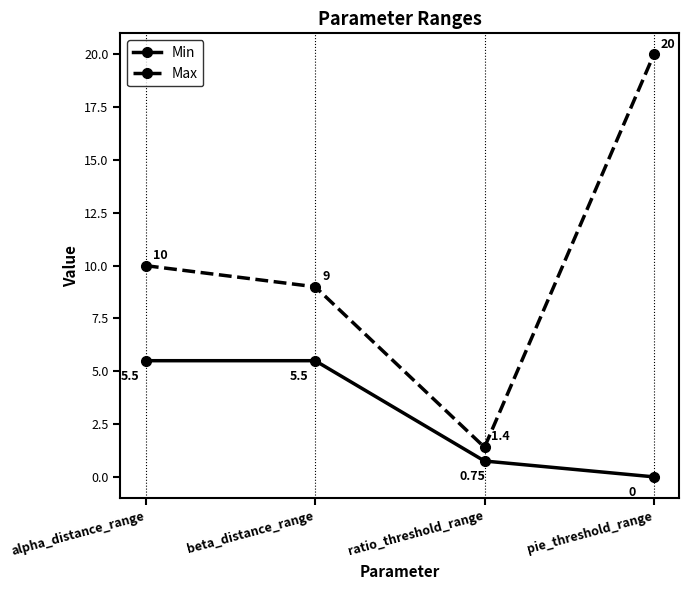

Where does the Min series first go above 5?

alpha_distance_range